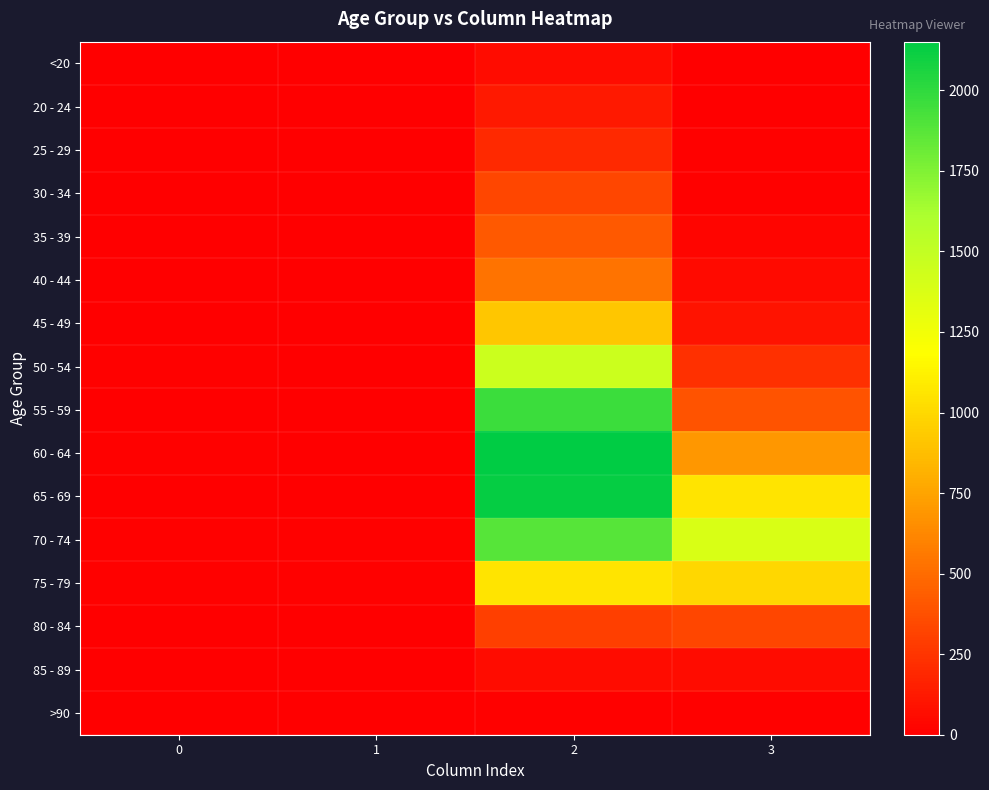

Reading right to left, what are all the values shown in this chart?

<20: 3=7	2=62	1=1	0=0
20 - 24: 3=2	2=121	1=0	0=1
25 - 29: 3=13	2=196	1=0	0=0
30 - 34: 3=14	2=333	1=2	0=0
35 - 39: 3=26	2=420	1=1	0=2
40 - 44: 3=53	2=530	1=1	0=0
45 - 49: 3=97	2=915	1=1	0=2
50 - 54: 3=227	2=1450	1=3	0=9
55 - 59: 3=392	2=1965	1=6	0=8
60 - 64: 3=689	2=2151	1=8	0=11
65 - 69: 3=1057	2=2130	1=6	0=6
70 - 74: 3=1381	2=1882	1=14	0=13
75 - 79: 3=993	2=1053	1=12	0=10
80 - 84: 3=333	2=296	1=4	0=7
85 - 89: 3=64	2=62	1=1	0=3
>90: 3=9	2=15	1=0	0=0